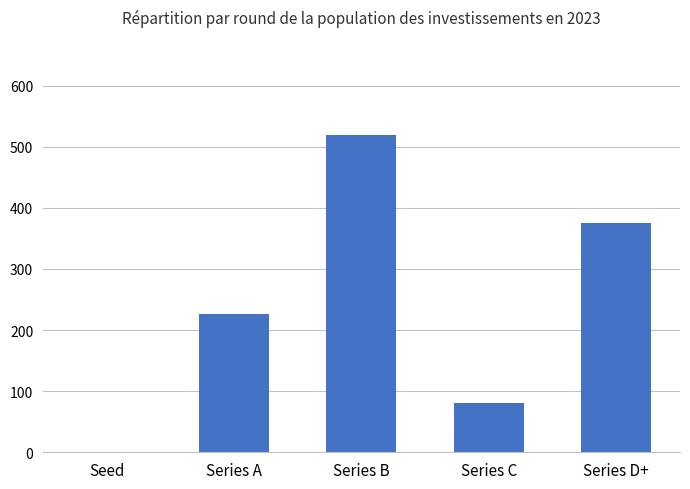

How many data points does each series have?

5